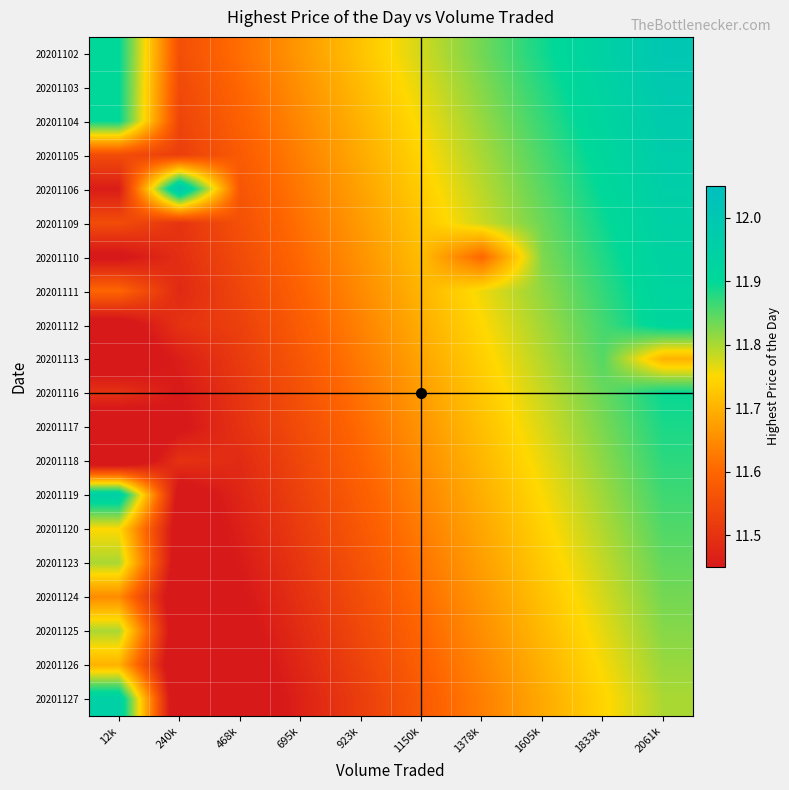

Reading right to left, extract all data points from this chart.

20201102: 2061k=12.0	1833k=11.9	1605k=11.9	1378k=11.8	1150k=11.8	923k=11.7	695k=11.7	468k=11.6	240k=11.6	12k=11.9
20201103: 2061k=12.0	1833k=11.9	1605k=11.9	1378k=11.8	1150k=11.8	923k=11.7	695k=11.7	468k=11.6	240k=11.5	12k=11.9
20201104: 2061k=12.0	1833k=11.9	1605k=11.9	1378k=11.8	1150k=11.8	923k=11.7	695k=11.6	468k=11.6	240k=11.5	12k=11.9
20201105: 2061k=12.0	1833k=11.9	1605k=11.9	1378k=11.8	1150k=11.7	923k=11.7	695k=11.6	468k=11.6	240k=11.5	12k=11.6
20201106: 2061k=12.0	1833k=11.9	1605k=11.8	1378k=11.8	1150k=11.7	923k=11.7	695k=11.6	468k=11.6	240k=12.0	12k=11.5
20201109: 2061k=11.9	1833k=11.9	1605k=11.8	1378k=11.8	1150k=11.7	923k=11.7	695k=11.6	468k=11.6	240k=11.5	12k=11.6
20201110: 2061k=11.9	1833k=11.9	1605k=11.8	1378k=11.6	1150k=11.7	923k=11.7	695k=11.6	468k=11.5	240k=11.5	12k=11.4
20201111: 2061k=11.9	1833k=11.9	1605k=11.8	1378k=11.8	1150k=11.7	923k=11.6	695k=11.6	468k=11.5	240k=11.5	12k=11.6
20201112: 2061k=11.9	1833k=11.9	1605k=11.8	1378k=11.7	1150k=11.7	923k=11.6	695k=11.6	468k=11.5	240k=11.5	12k=11.4
20201113: 2061k=11.7	1833k=11.8	1605k=11.8	1378k=11.7	1150k=11.7	923k=11.6	695k=11.6	468k=11.5	240k=11.5	12k=11.4
20201116: 2061k=11.9	1833k=11.8	1605k=11.8	1378k=11.7	1150k=11.7	923k=11.6	695k=11.6	468k=11.5	240k=11.5	12k=11.5
20201117: 2061k=11.9	1833k=11.8	1605k=11.8	1378k=11.7	1150k=11.7	923k=11.6	695k=11.6	468k=11.5	240k=11.4	12k=11.4
20201118: 2061k=11.9	1833k=11.8	1605k=11.8	1378k=11.7	1150k=11.7	923k=11.6	695k=11.5	468k=11.5	240k=11.5	12k=11.4
20201119: 2061k=11.9	1833k=11.8	1605k=11.8	1378k=11.7	1150k=11.6	923k=11.6	695k=11.5	468k=11.5	240k=11.4	12k=11.9
20201120: 2061k=11.9	1833k=11.8	1605k=11.7	1378k=11.7	1150k=11.6	923k=11.6	695k=11.5	468k=11.5	240k=11.4	12k=11.8
20201123: 2061k=11.8	1833k=11.8	1605k=11.7	1378k=11.7	1150k=11.6	923k=11.6	695k=11.5	468k=11.5	240k=11.4	12k=11.8
20201124: 2061k=11.8	1833k=11.8	1605k=11.7	1378k=11.7	1150k=11.6	923k=11.6	695k=11.5	468k=11.4	240k=11.4	12k=11.7
20201125: 2061k=11.8	1833k=11.8	1605k=11.7	1378k=11.7	1150k=11.6	923k=11.5	695k=11.5	468k=11.4	240k=11.4	12k=11.8
20201126: 2061k=11.8	1833k=11.8	1605k=11.7	1378k=11.6	1150k=11.6	923k=11.5	695k=11.5	468k=11.4	240k=11.4	12k=11.7
20201127: 2061k=11.8	1833k=11.7	1605k=11.7	1378k=11.6	1150k=11.6	923k=11.5	695k=11.5	468k=11.4	240k=11.4	12k=11.9